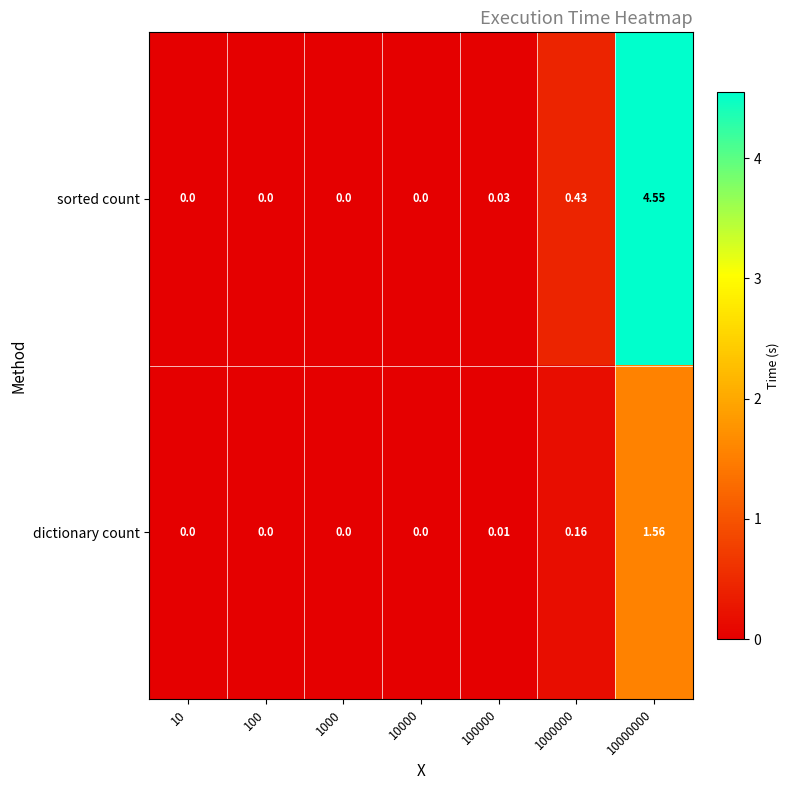

Is the value of sorted count at 10000 greater than the value of dictionary count at 100000?

No